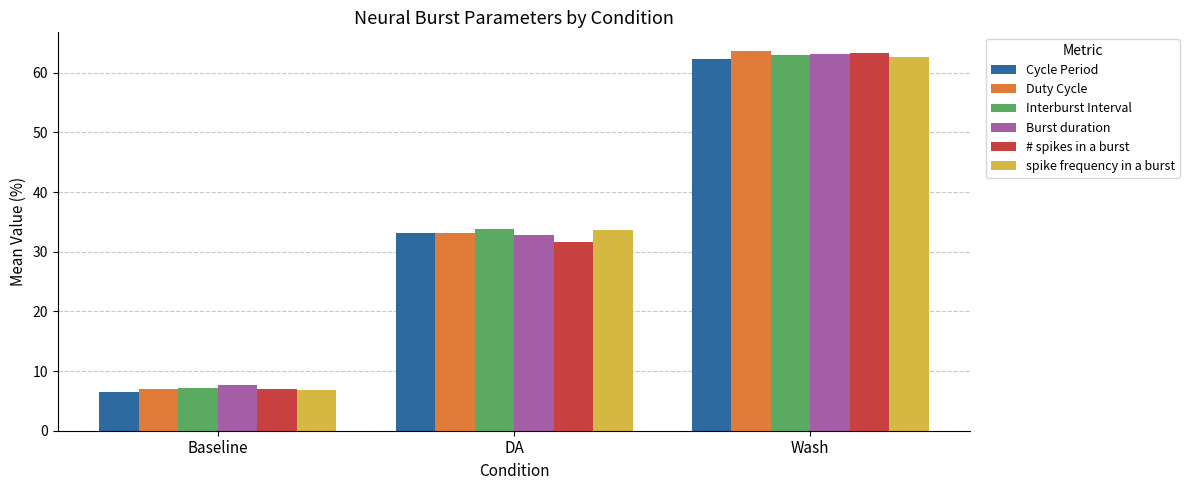

What is the label of the 2nd bar from the left?

DA